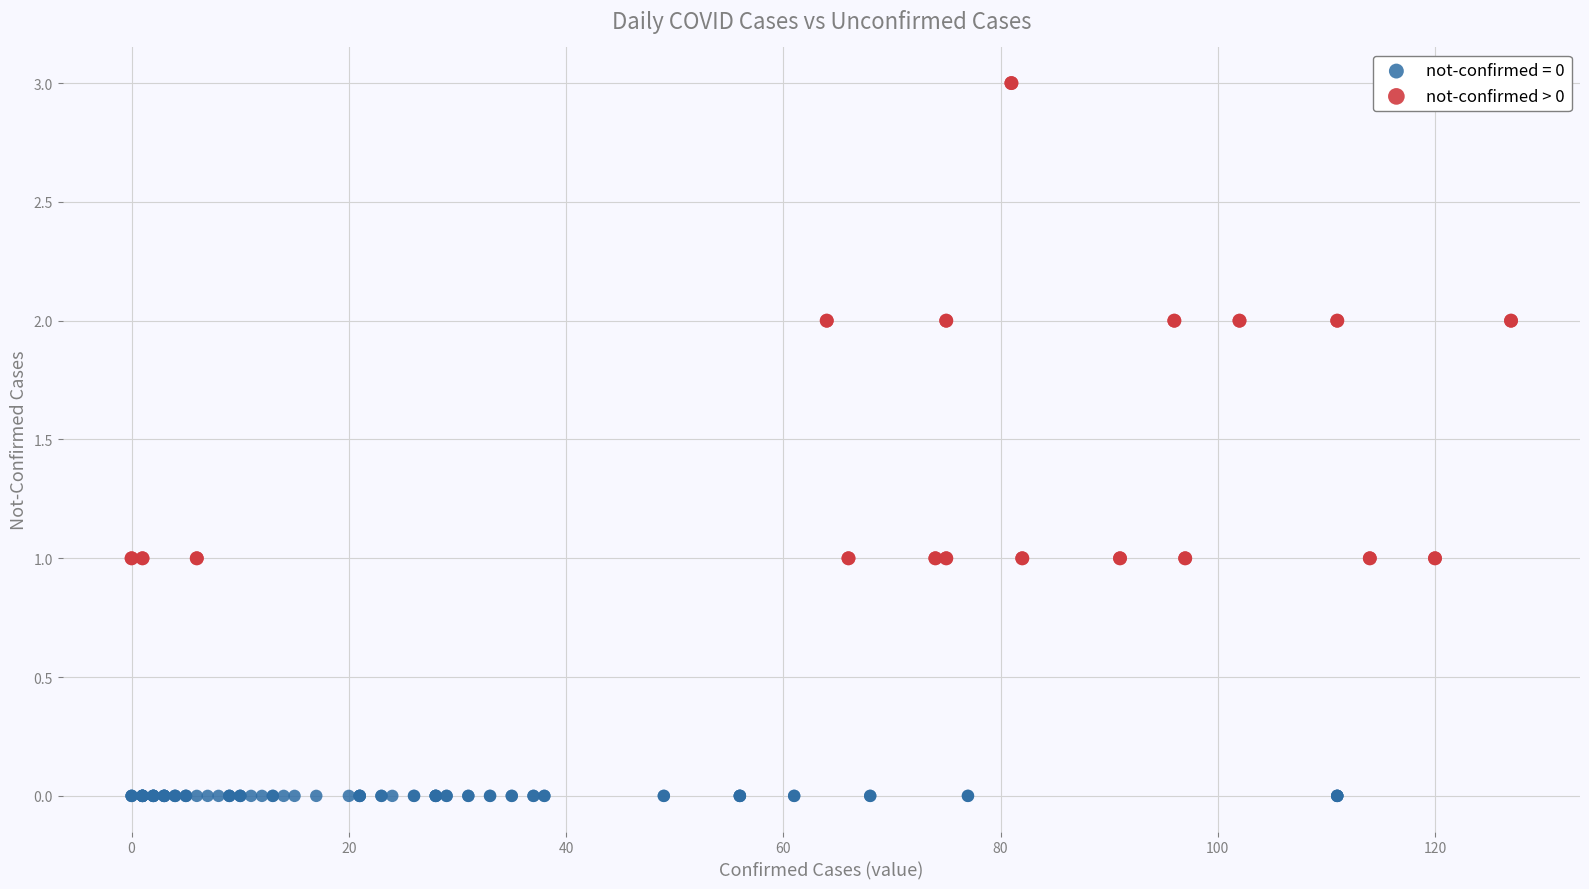

Which series contains the lowest Y value?

not-confirmed = 0